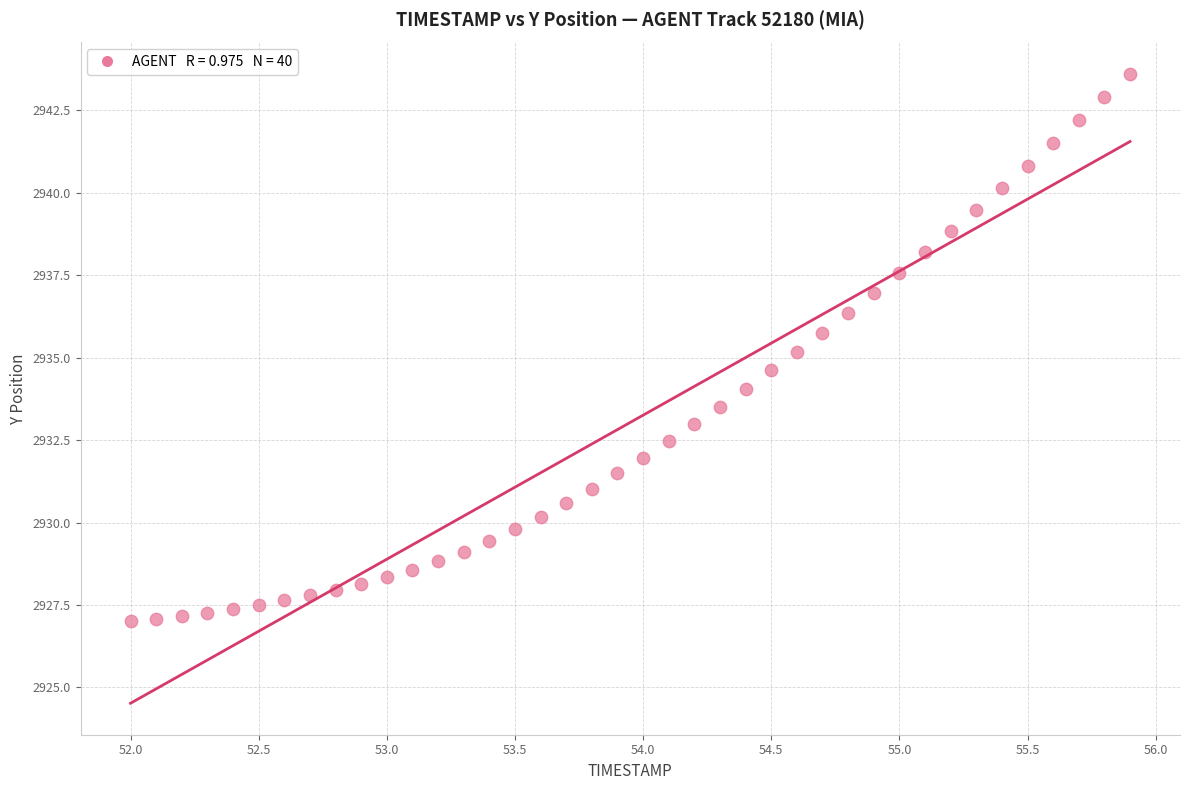

What is the range of X values (max minus min)?

3.9